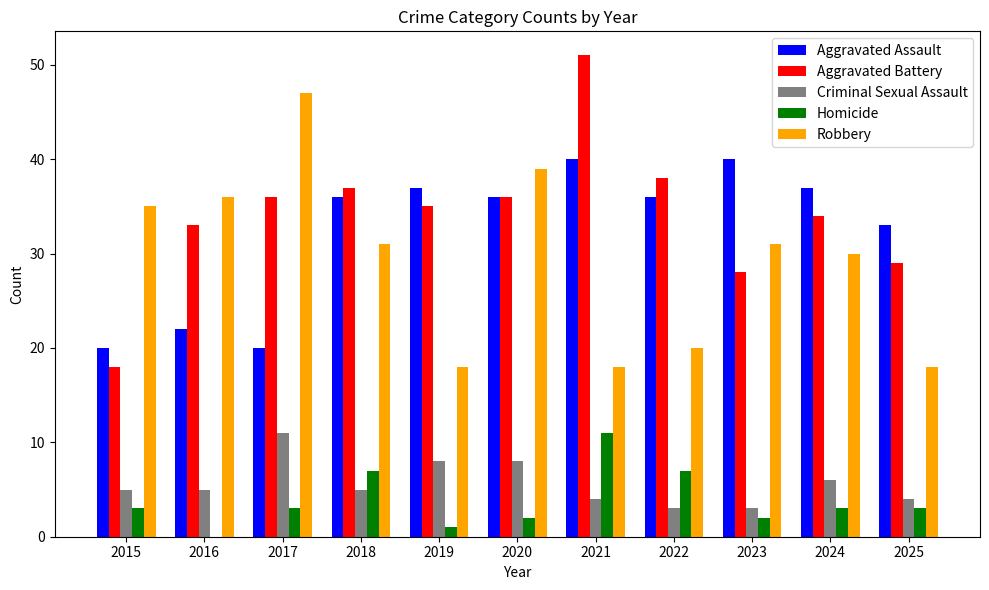

Reading right to left, what are all the values shown in this chart?

Aggravated Assault: 2025=33	2024=37	2023=40	2022=36	2021=40	2020=36	2019=37	2018=36	2017=20	2016=22	2015=20
Aggravated Battery: 2025=29	2024=34	2023=28	2022=38	2021=51	2020=36	2019=35	2018=37	2017=36	2016=33	2015=18
Criminal Sexual Assault: 2025=4	2024=6	2023=3	2022=3	2021=4	2020=8	2019=8	2018=5	2017=11	2016=5	2015=5
Homicide: 2025=3	2024=3	2023=2	2022=7	2021=11	2020=2	2019=1	2018=7	2017=3	2016=0	2015=3
Robbery: 2025=18	2024=30	2023=31	2022=20	2021=18	2020=39	2019=18	2018=31	2017=47	2016=36	2015=35